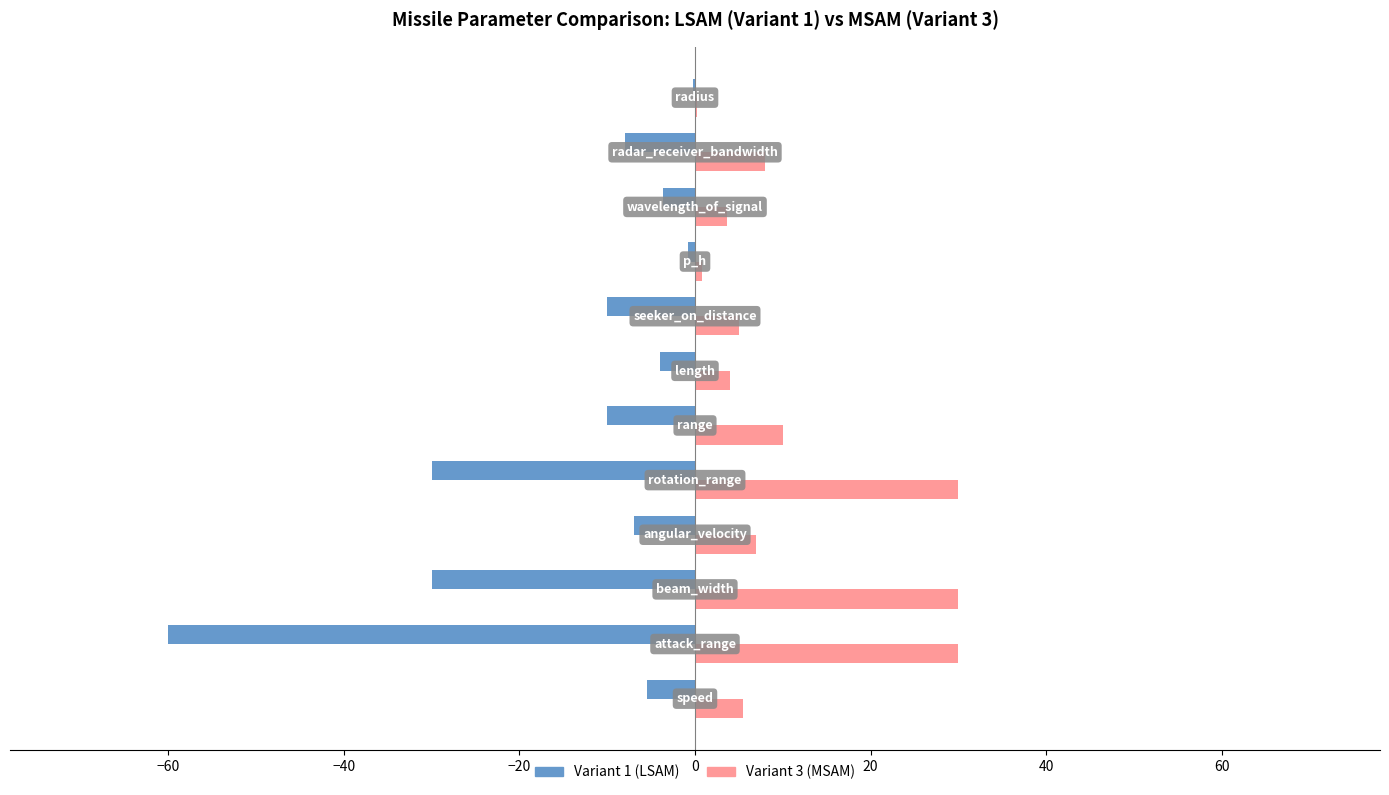

Which series has the largest total across all categories?

Variant 3 (MSAM)